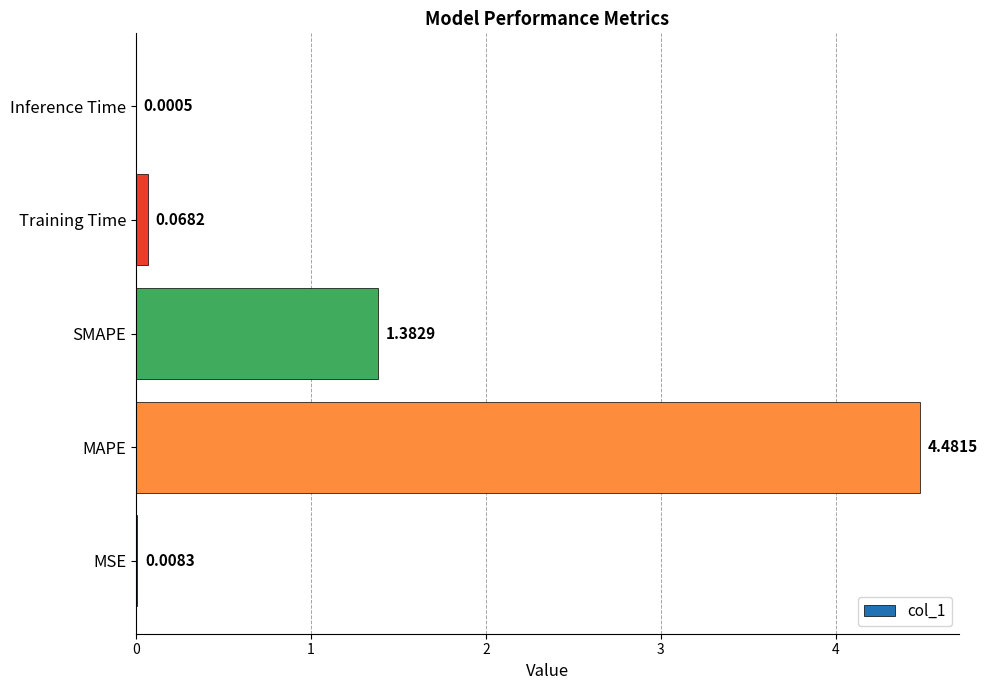

What is the change in value from MAPE to Training Time?

-4.4